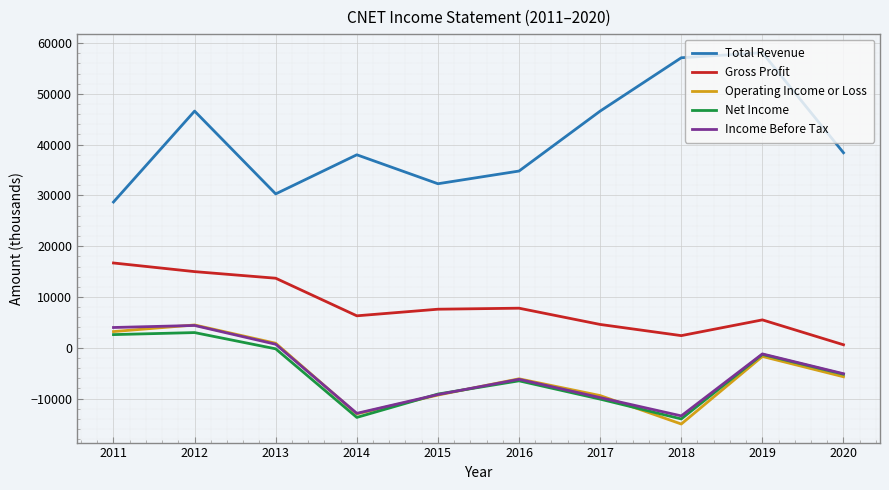

True or false: Operating Income or Loss has a value of -13000 at 2014.

True